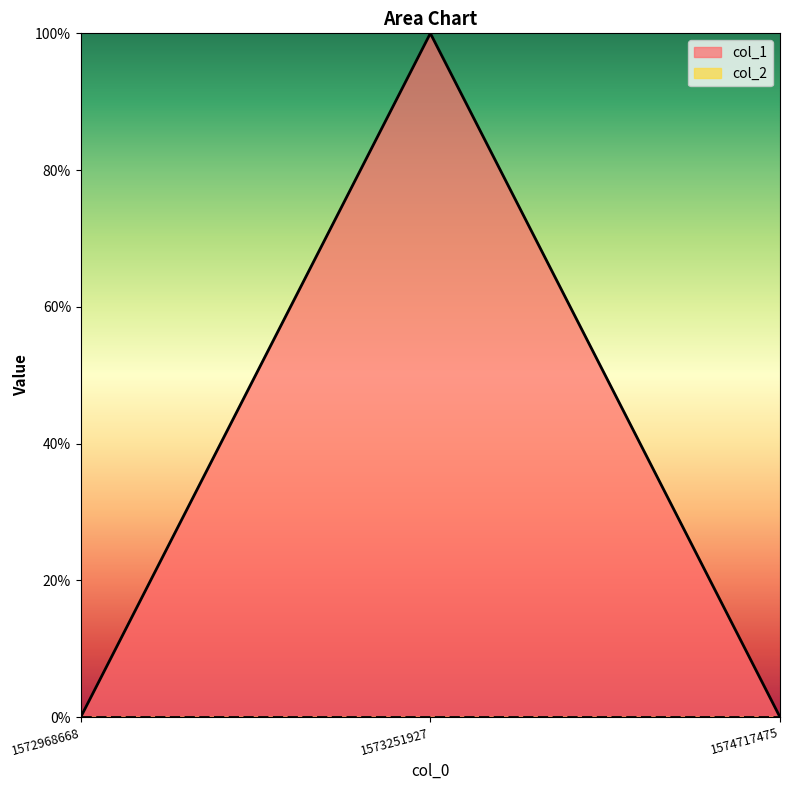

Does the chart display data point markers on the line(s)?

No